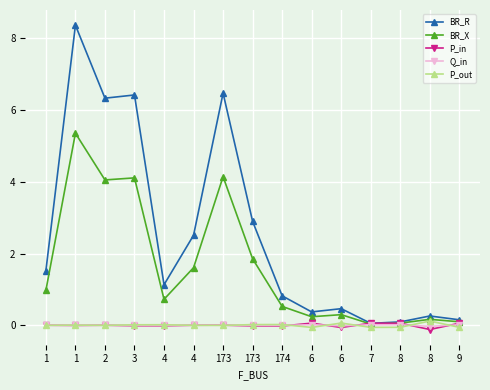

What is the total value across all series at 174?

1.3